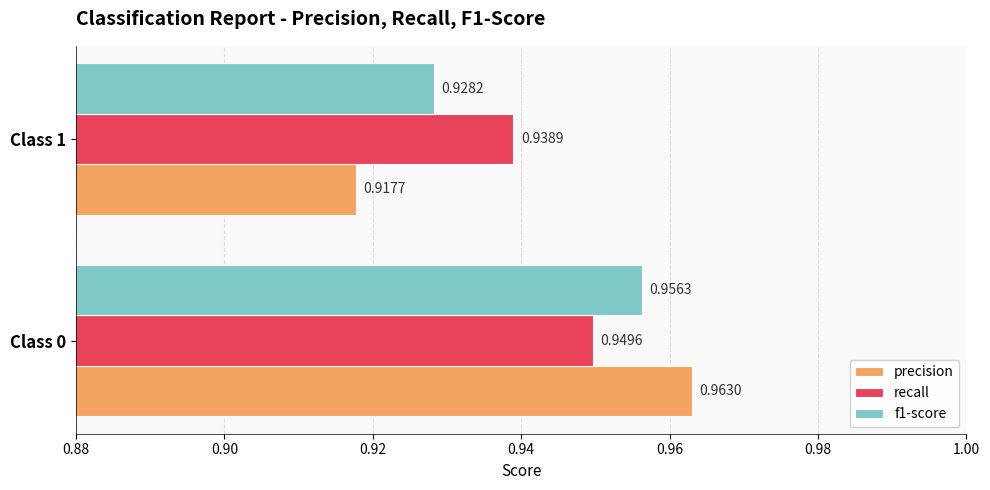

What is the sum of the recall values at Class 1 and Class 0?

1.9